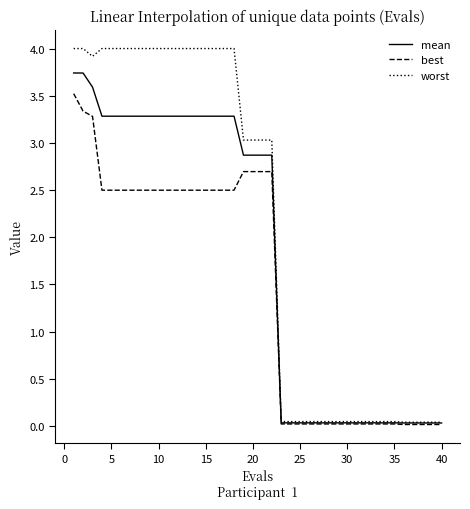

What is the highest value of the best series?

3.5